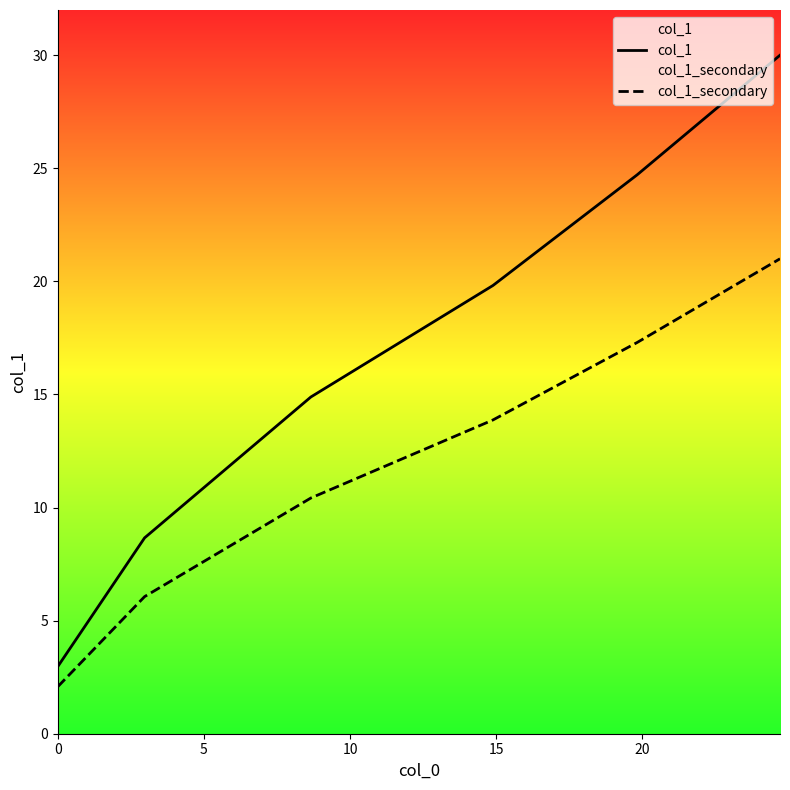

True or false: col_1_secondary and col_1 cross at least once.

False